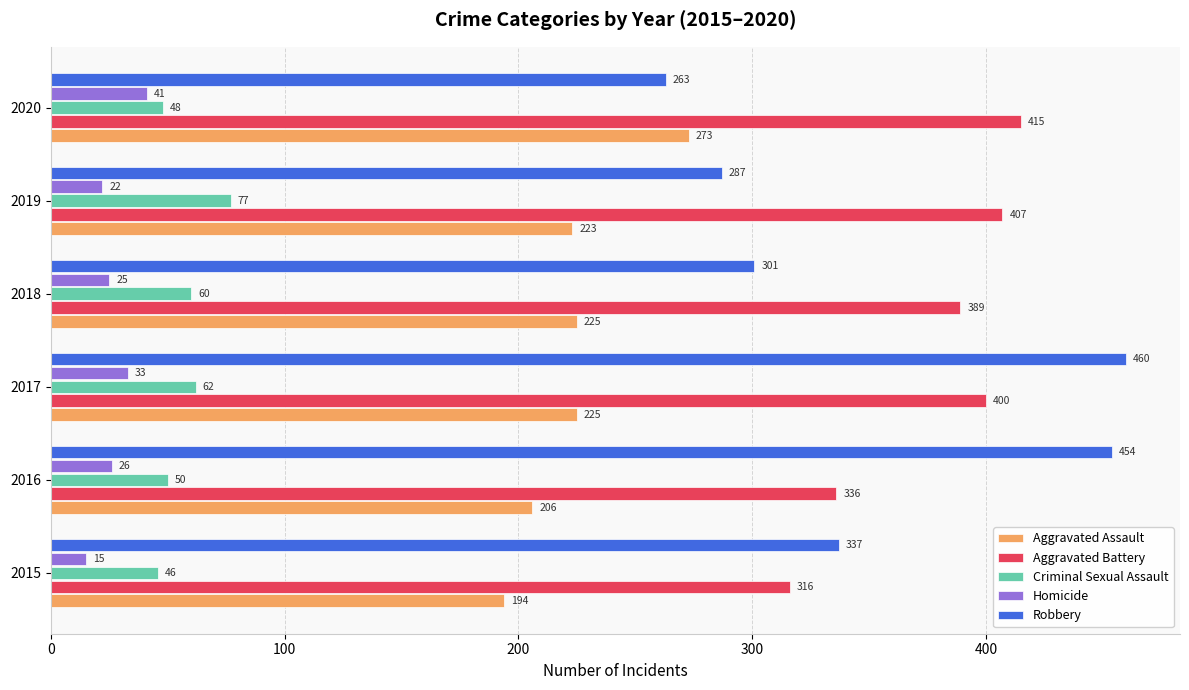

Which series has the largest total across all categories?

Aggravated Battery